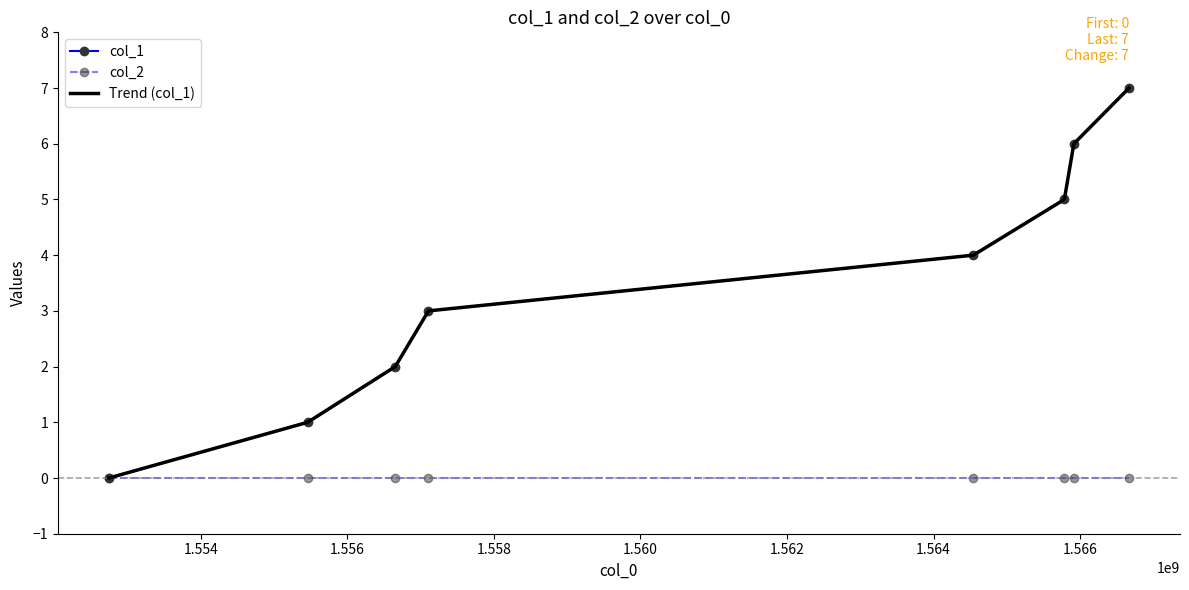

Is this an area chart (filled region under the line)?

No